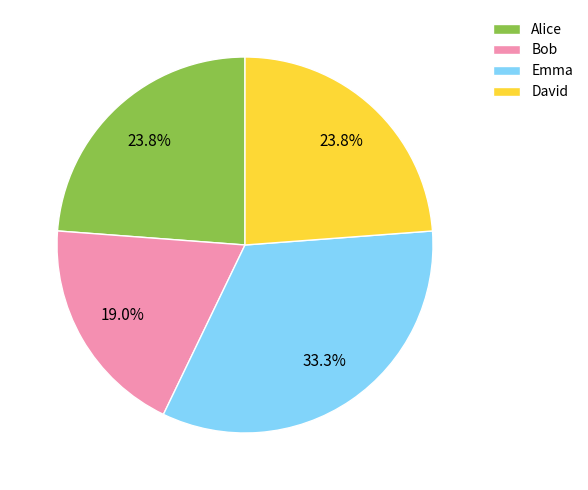

To the nearest percent, what portion does Emma represent?

33%